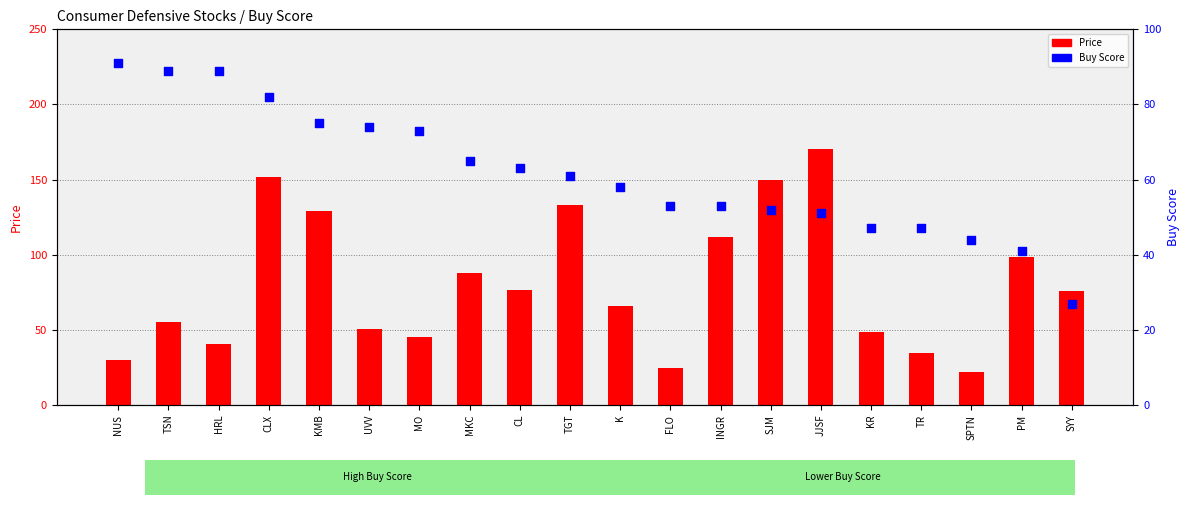

What are all the series names shown in the legend?

Price, Buy Score